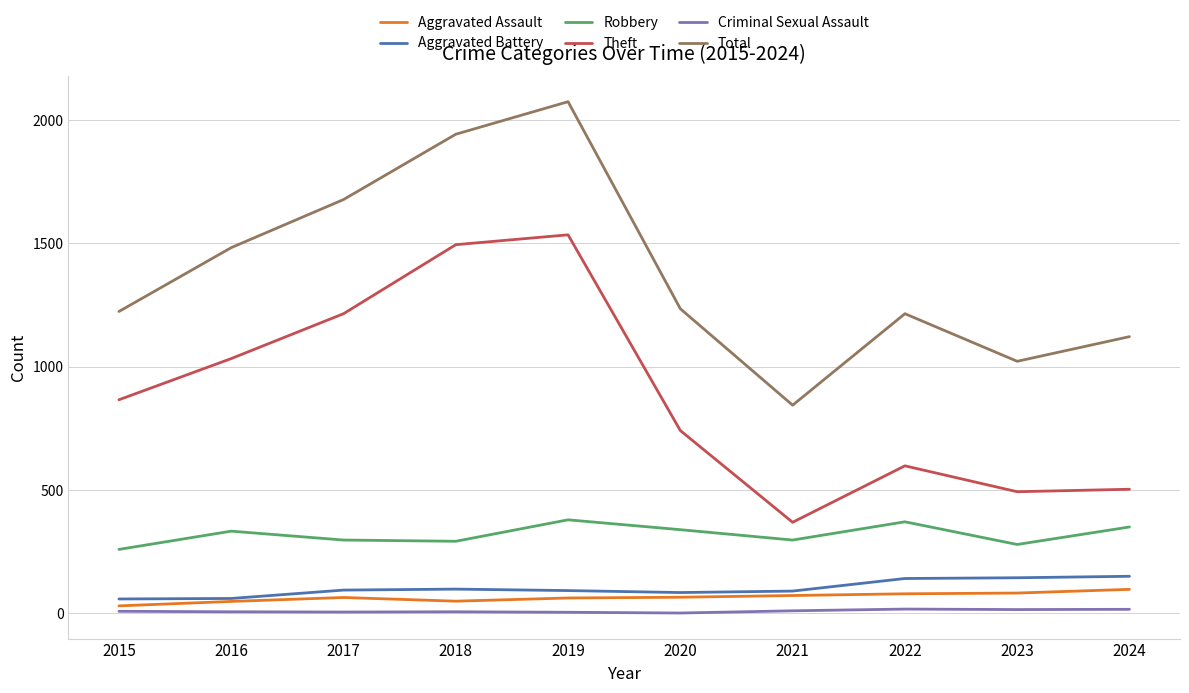

What is the greatest value displayed?

2075